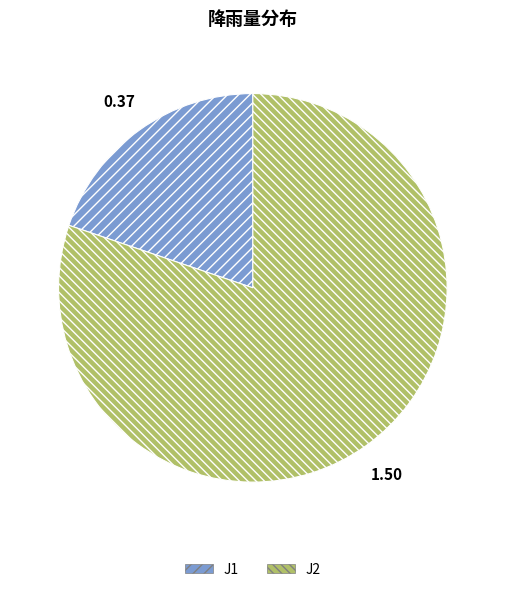

Which has a higher value, J2 or J1?

J2